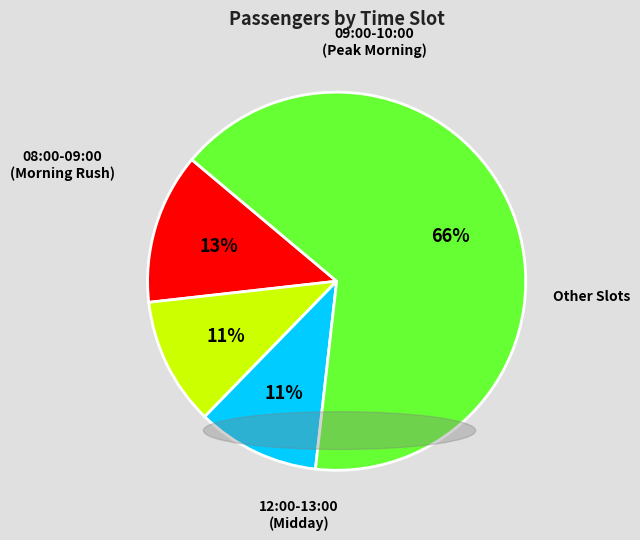

To the nearest percent, what is the average slice percentage?

25%